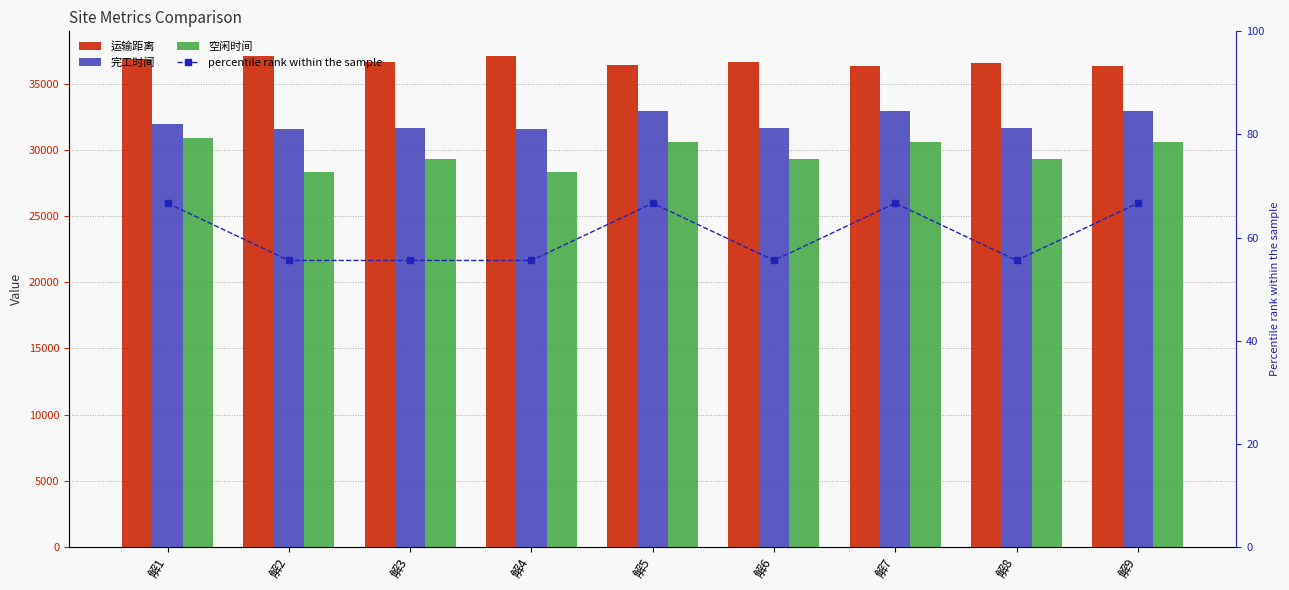

At which label does 完工时间 reach its minimum?

解2